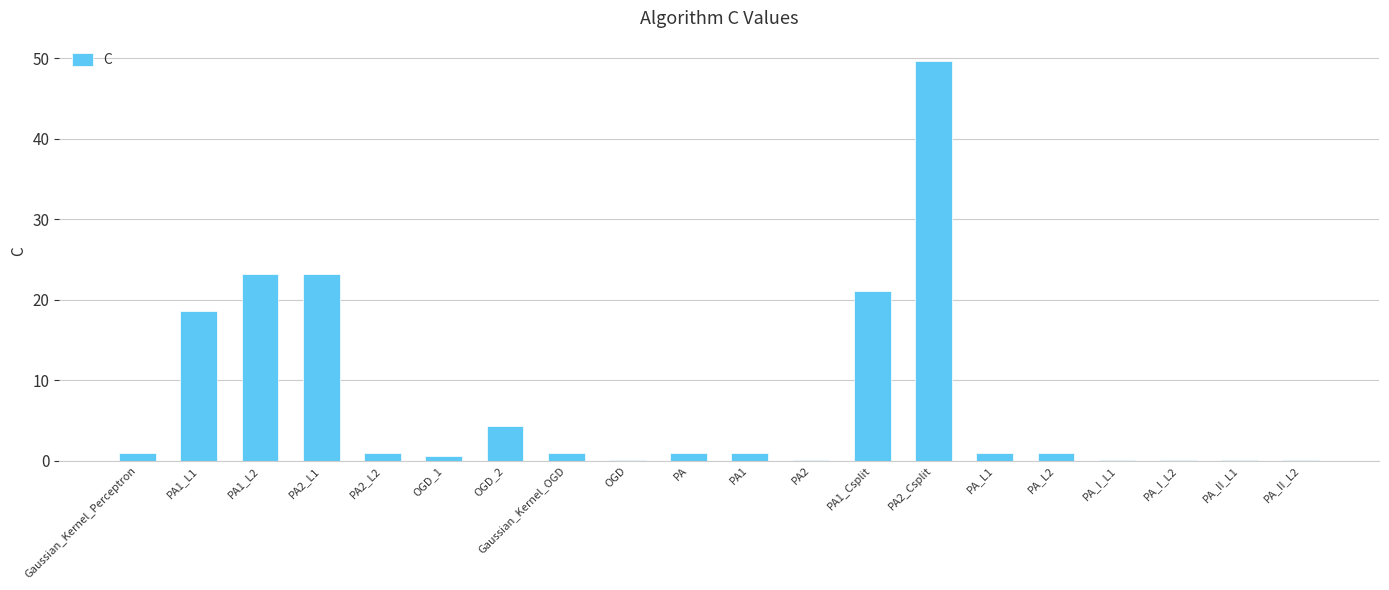

The value at PA_L1 is 1.0. True or false?

True